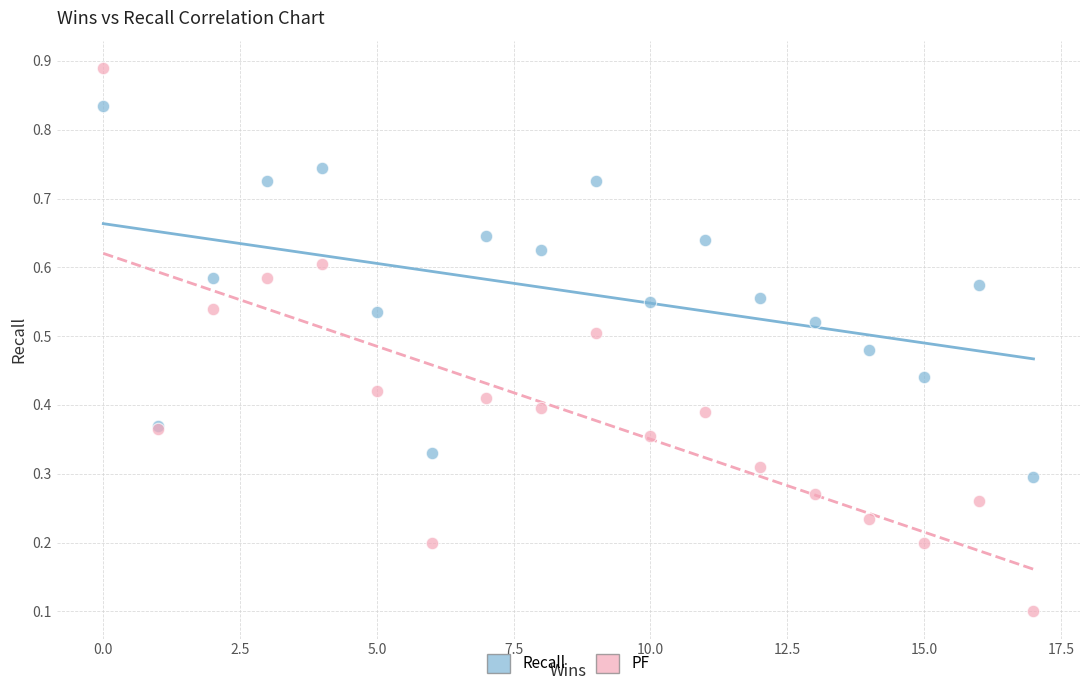

What is the X range (max minus min) for the scatter plot?

17.0